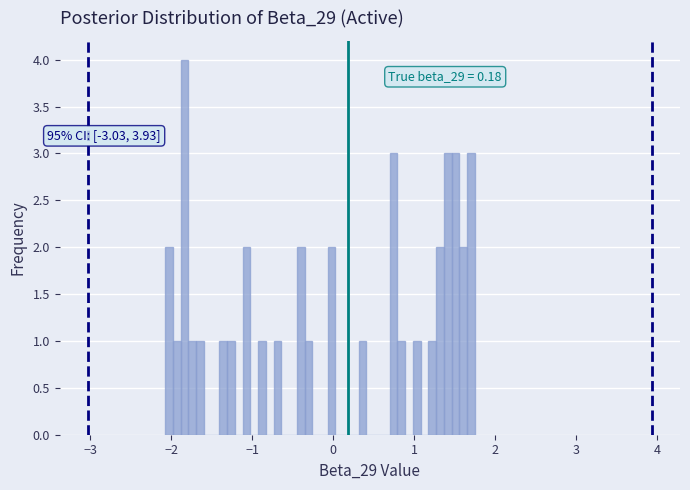

Around what value on the x-axis is the tallest bar? Give the approximate position of its centre, as read against the axis.

-1.8